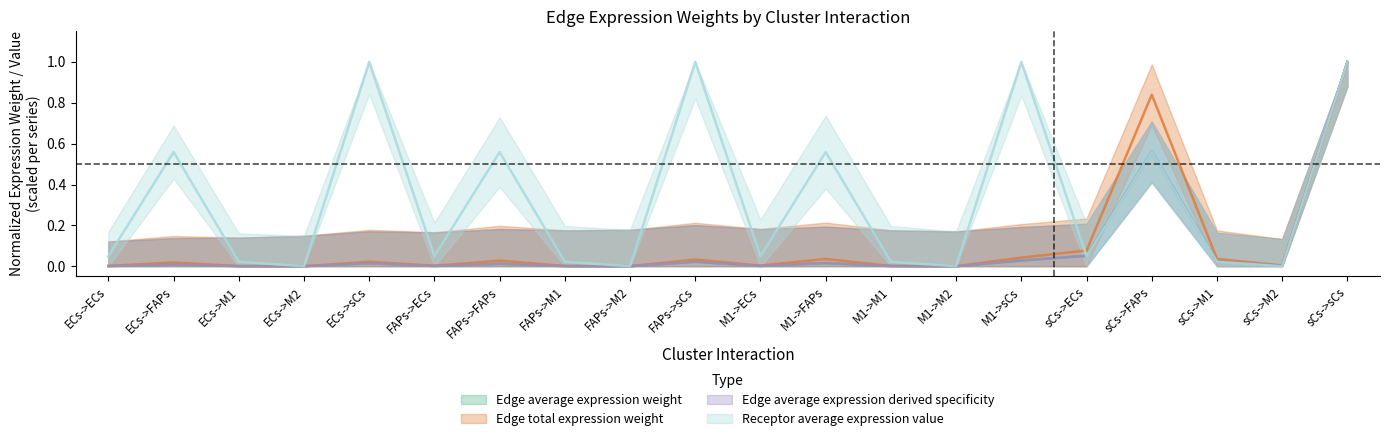

True or false: Edge total expression weight and Edge average expression weight cross at least once.

False